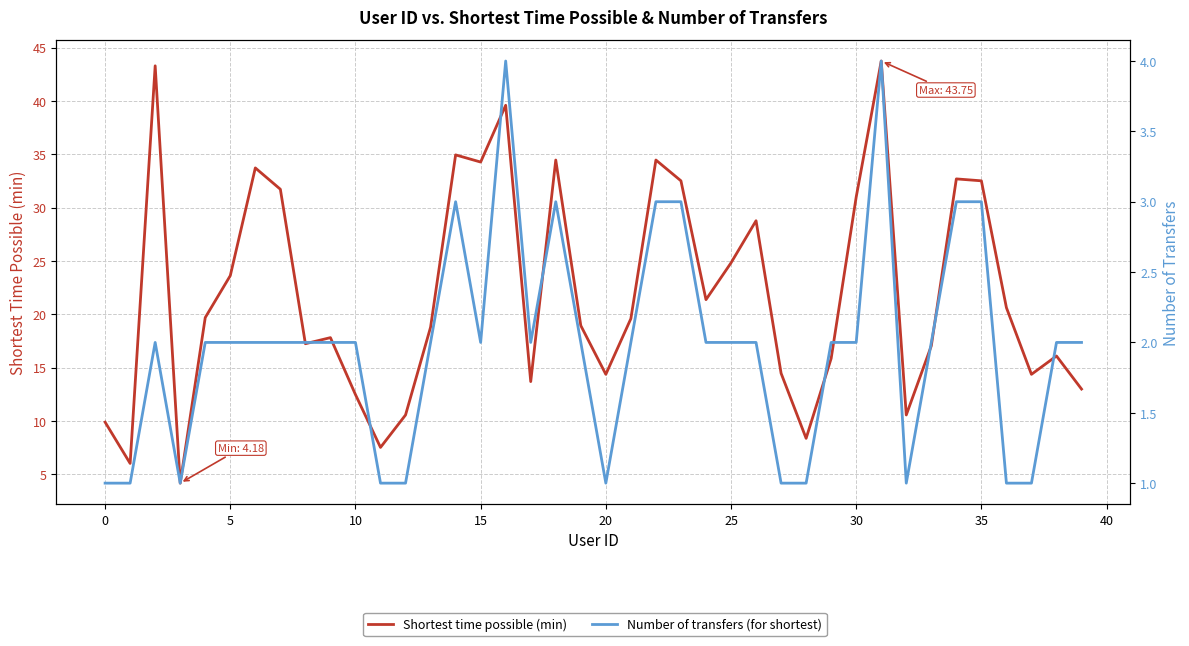

Where is Number of transfers (for shortest) nearest to the value 2?

5